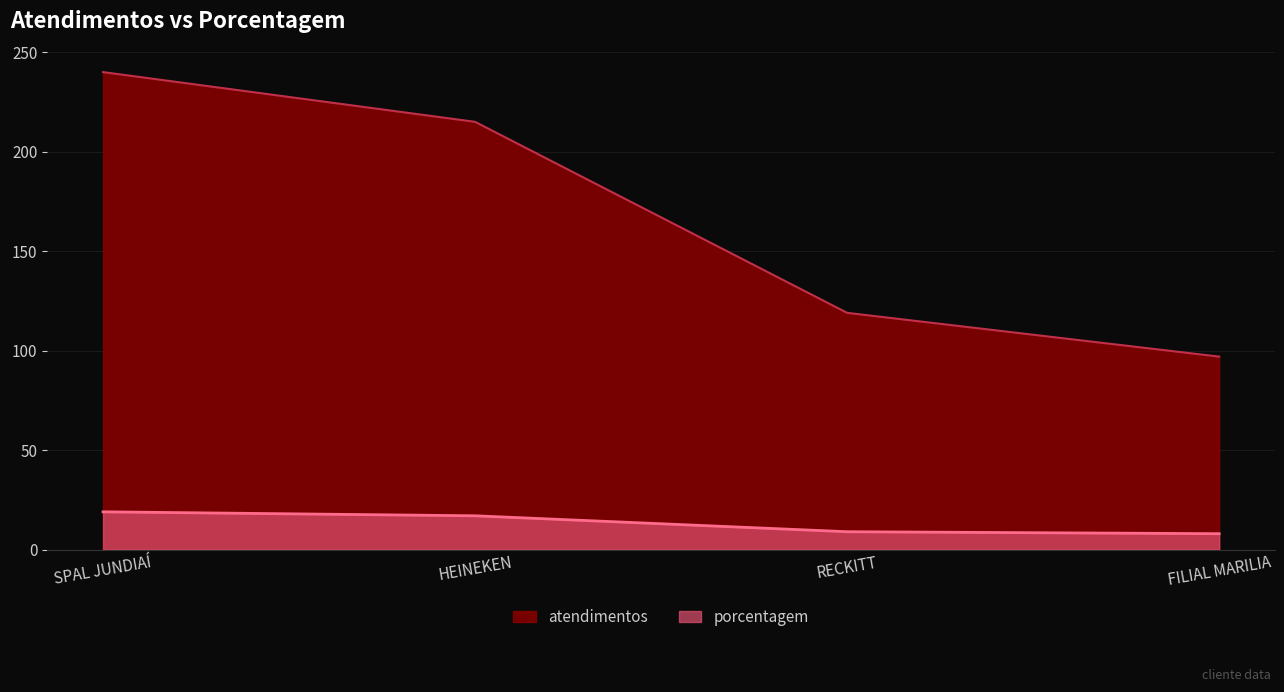

What position from the right is FILIAL MARILIA?

1